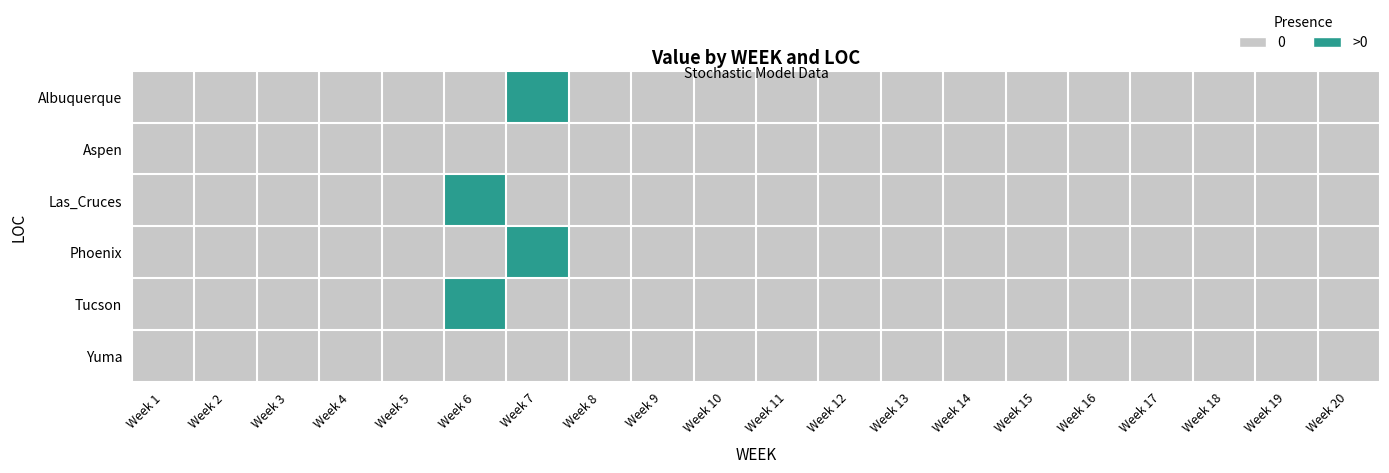

Between Week 20 and Week 8, which is larger?

Week 20